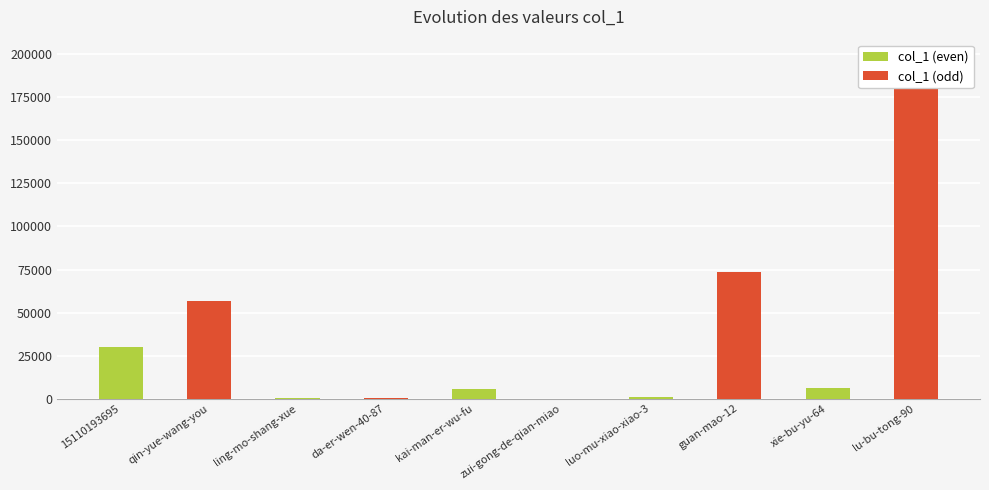

True or false: col_1 (odd) has a value of 30365 at qin-yue-wang-you.

False